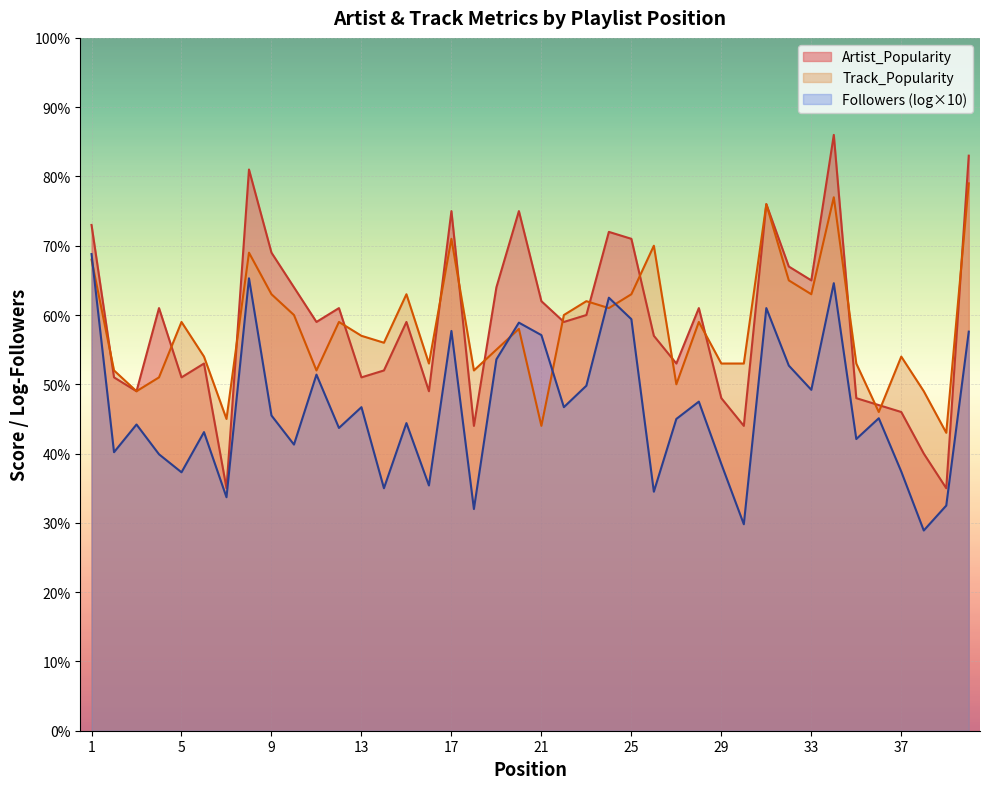

Is it true that Artist_Popularity equals 93.5 at 33?

False